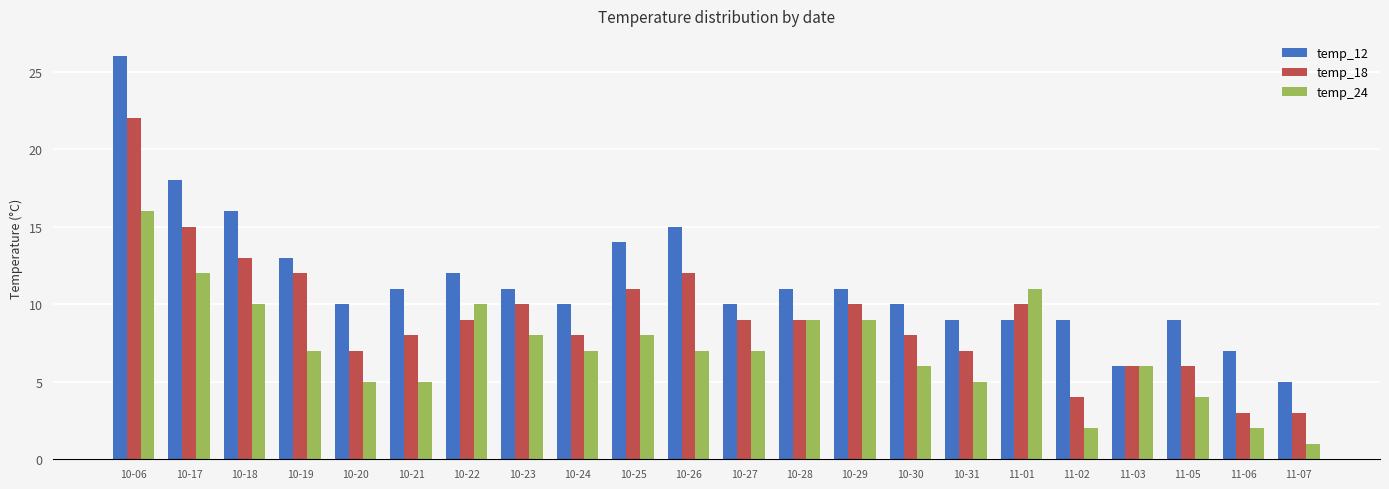

What are all the series names shown in the legend?

temp_12, temp_18, temp_24